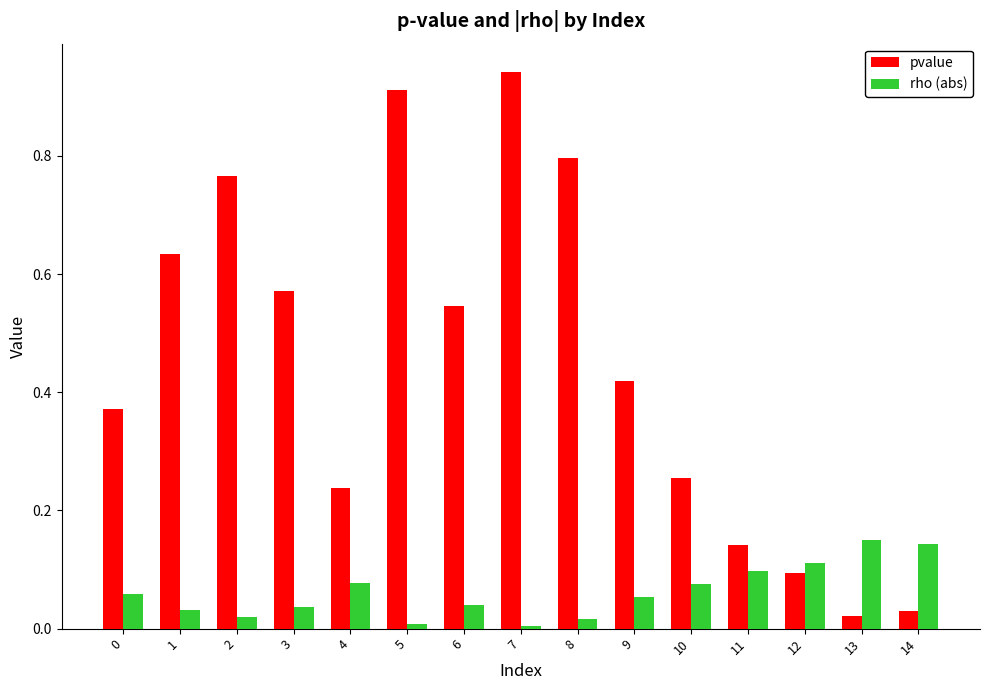

The pvalue series shows 1.4 at 7. True or false?

False